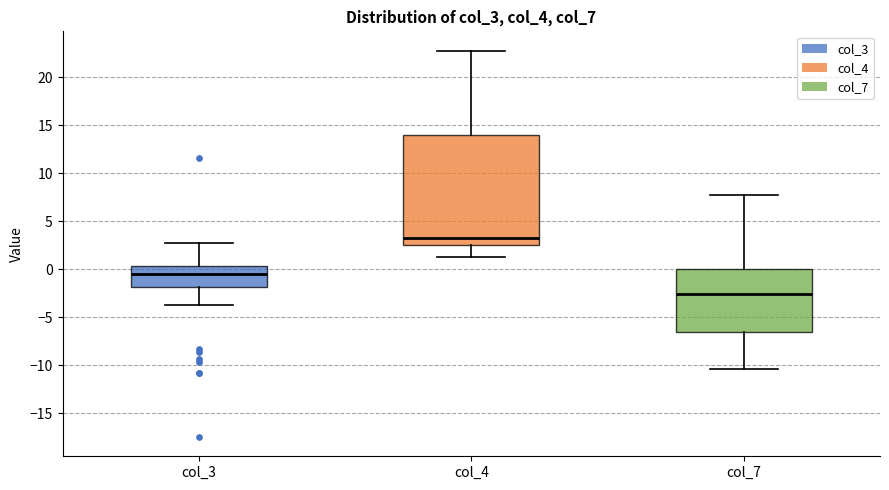

Which box has the lowest median line?

col_7